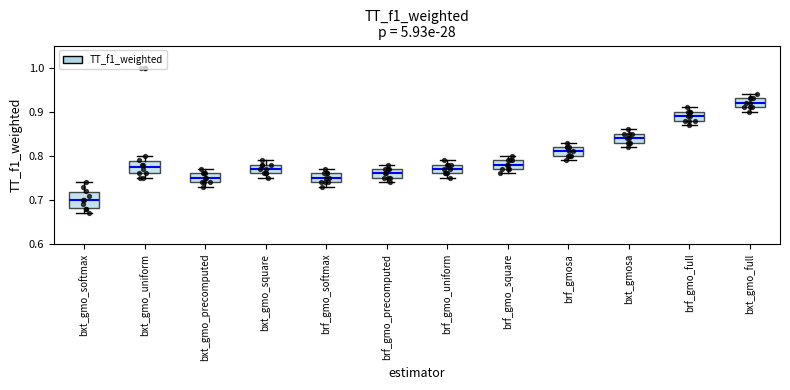

Reading left to right, transcribe this box plot: for each box, give where its median line is, the range the box spans, and where its two whiskers end, as read against the y-axis. The values are not printed on the chart, so give them approximately, as read against the axis.

bxt_gmo_softmax: median 0.70, box 0.68 to 0.72, whiskers 0.67 to 0.74
bxt_gmo_uniform: median 0.78, box 0.76 to 0.79, whiskers 0.75 to 0.80
bxt_gmo_precomputed: median 0.75, box 0.74 to 0.76, whiskers 0.73 to 0.77
bxt_gmo_square: median 0.77, box 0.76 to 0.78, whiskers 0.75 to 0.79
brf_gmo_softmax: median 0.75, box 0.74 to 0.76, whiskers 0.73 to 0.77
brf_gmo_precomputed: median 0.76, box 0.75 to 0.77, whiskers 0.74 to 0.78
brf_gmo_uniform: median 0.77, box 0.76 to 0.78, whiskers 0.75 to 0.79
brf_gmo_square: median 0.78, box 0.77 to 0.79, whiskers 0.76 to 0.80
brf_gmosa: median 0.81, box 0.80 to 0.82, whiskers 0.79 to 0.83
bxt_gmosa: median 0.84, box 0.83 to 0.85, whiskers 0.82 to 0.86
brf_gmo_full: median 0.89, box 0.88 to 0.90, whiskers 0.87 to 0.91
bxt_gmo_full: median 0.92, box 0.91 to 0.93, whiskers 0.90 to 0.94